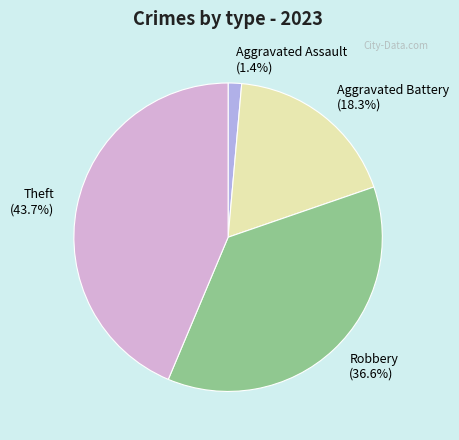

How many slices are in this pie chart?

4